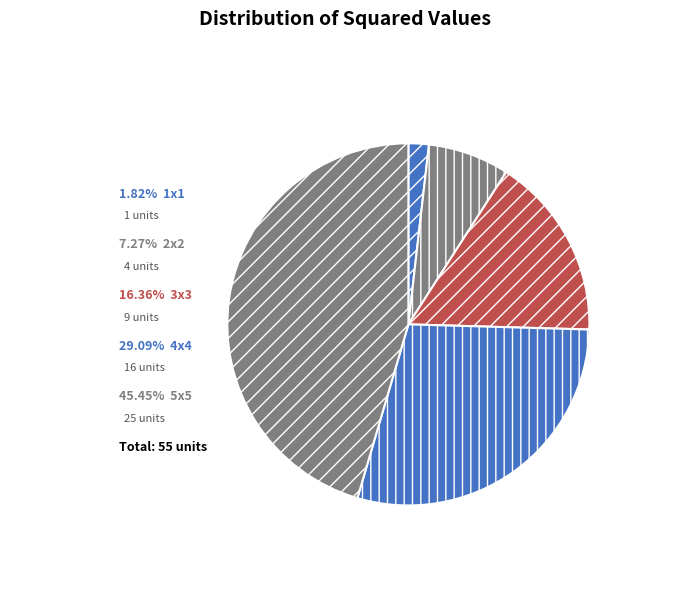

Count the number of slices in the pie.

5